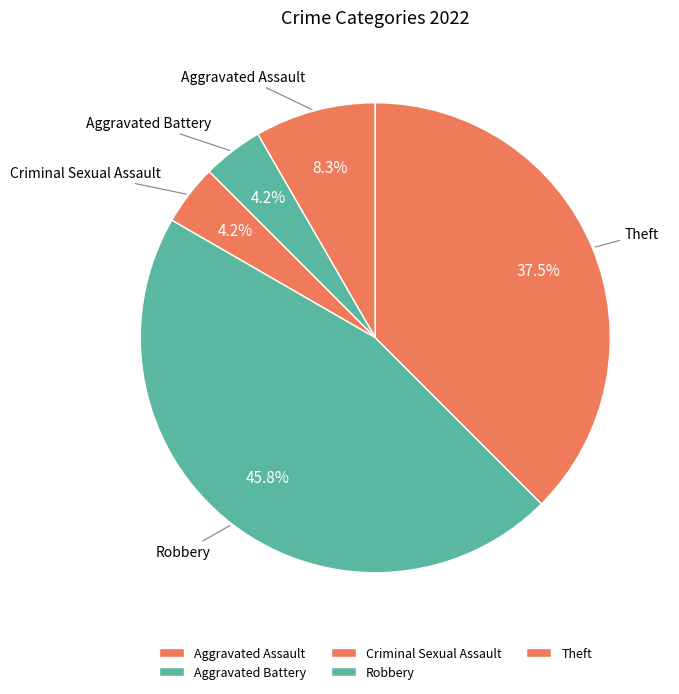

Approximately how many times larger is the value at Aggravated Battery compared to Aggravated Assault?

0.5